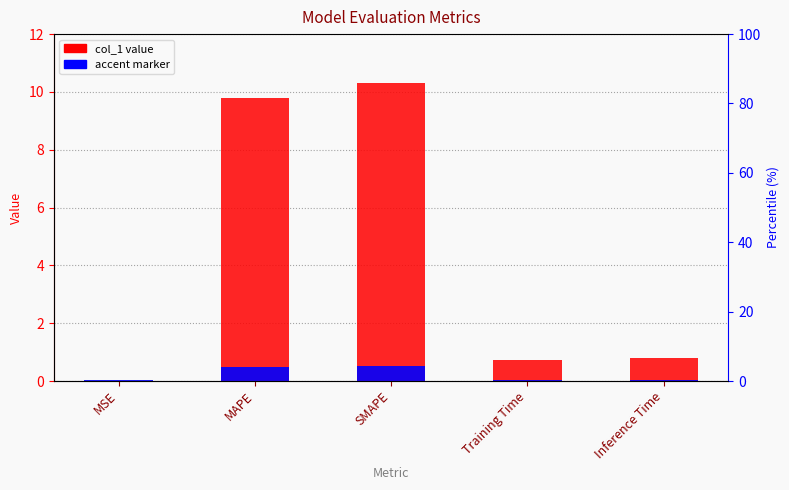

At which category does the chart reach its peak across all series?

SMAPE